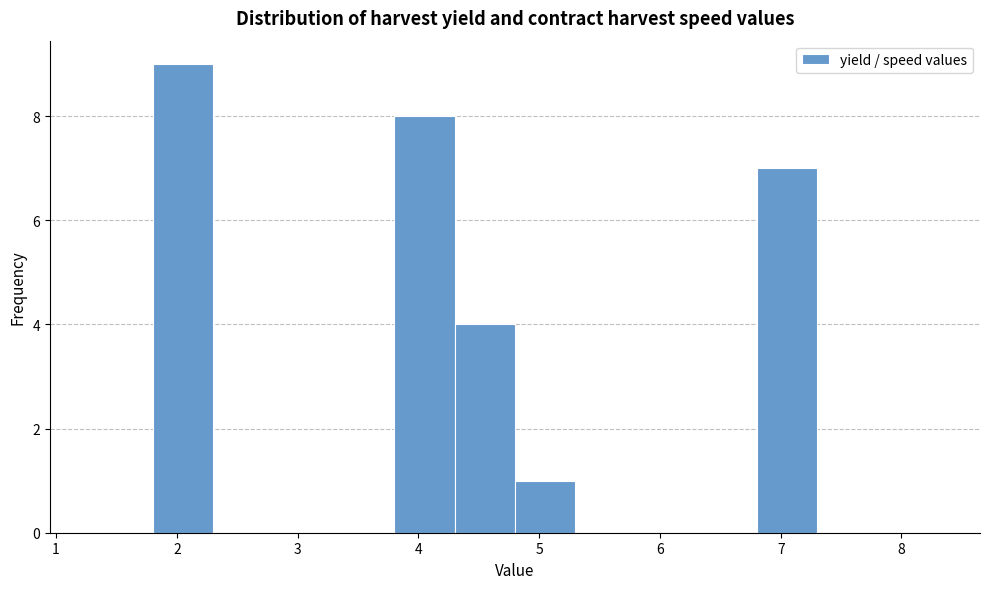

How tall is the bar that spans 4.3 to 4.8 on the x-axis? The values are not printed on the chart, so give them approximately, as read against the axis.

4